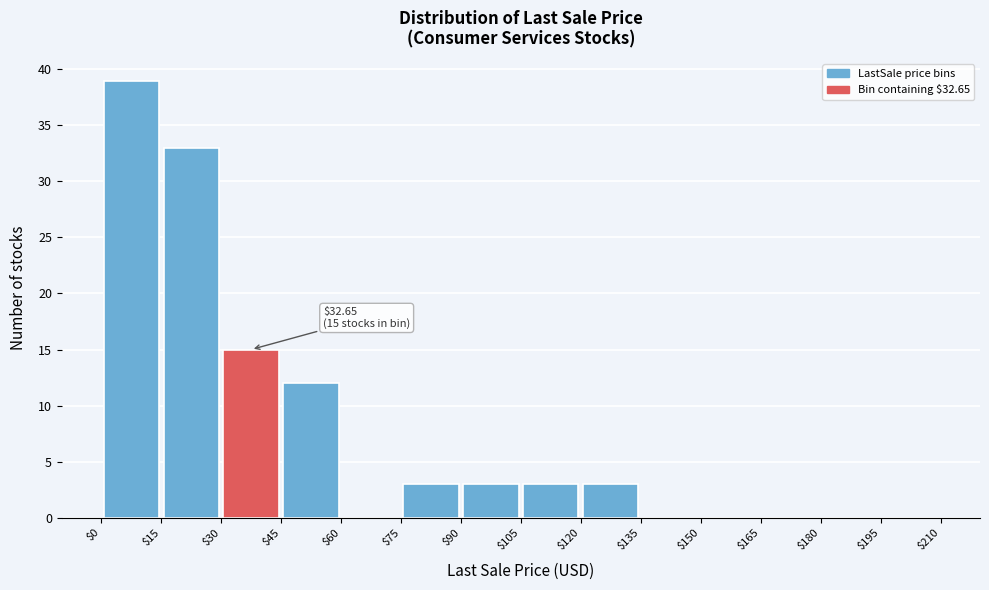

Over which range of the x-axis is the bar tallest?

$0 to $15